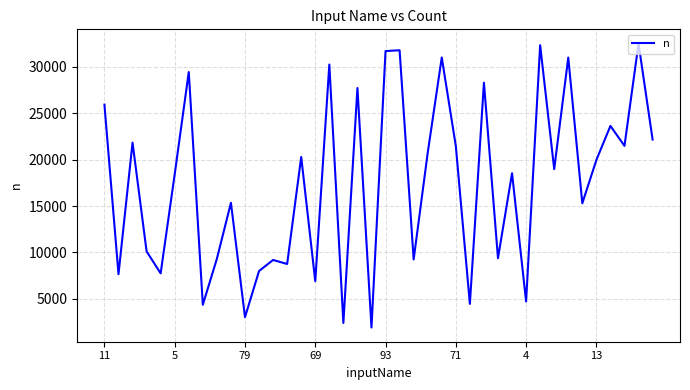

What is the difference between the maximum and minimum values?

30629